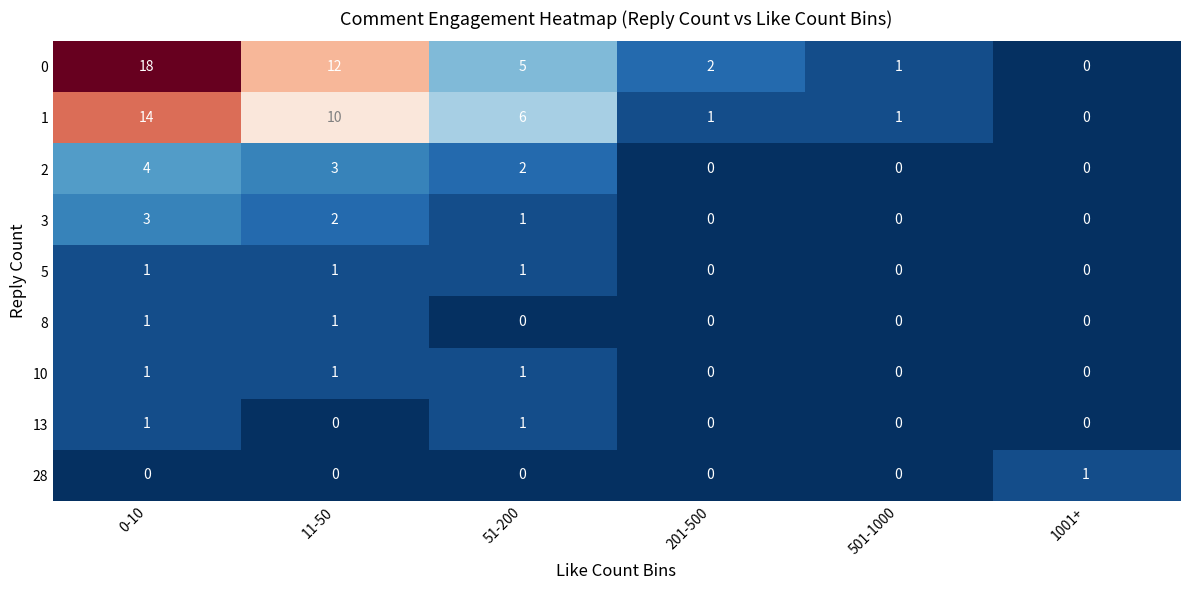

How many 10 values are between 0 and 1?

6